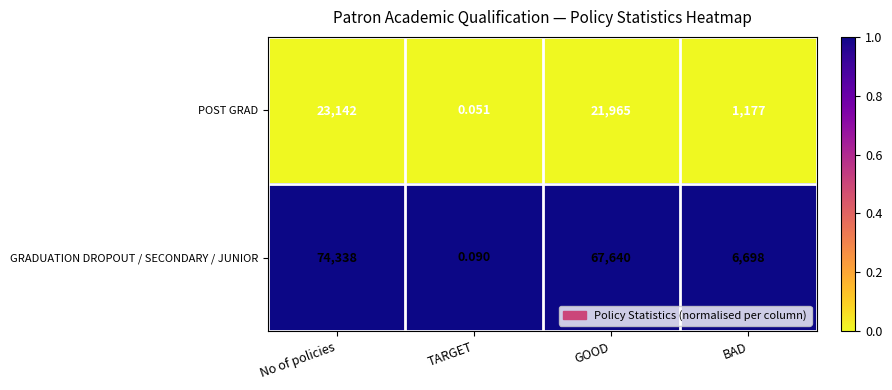

At which category is the sum across all series the highest?

No of policies